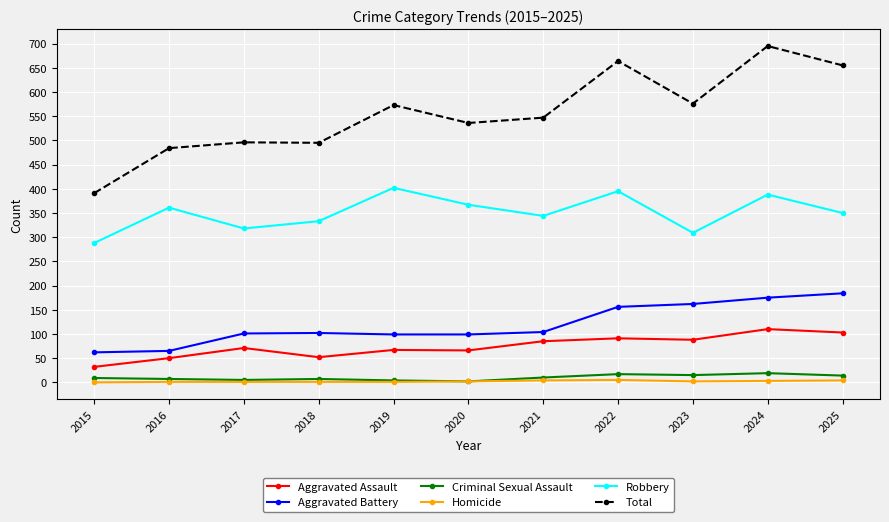

In Robbery, how many points are higher than both neighbors (excluding endpoints)?

4